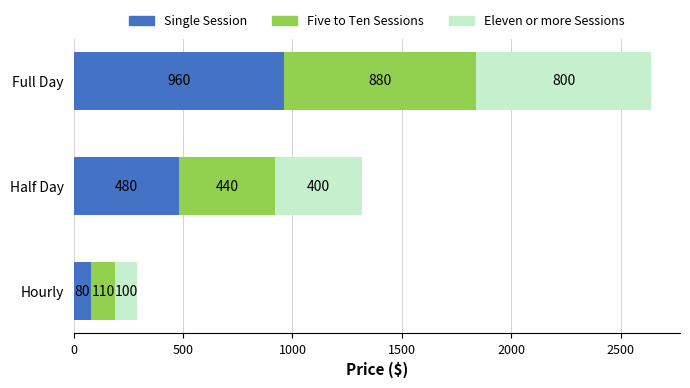

What is the approximate value of Single Session at Hourly?

80